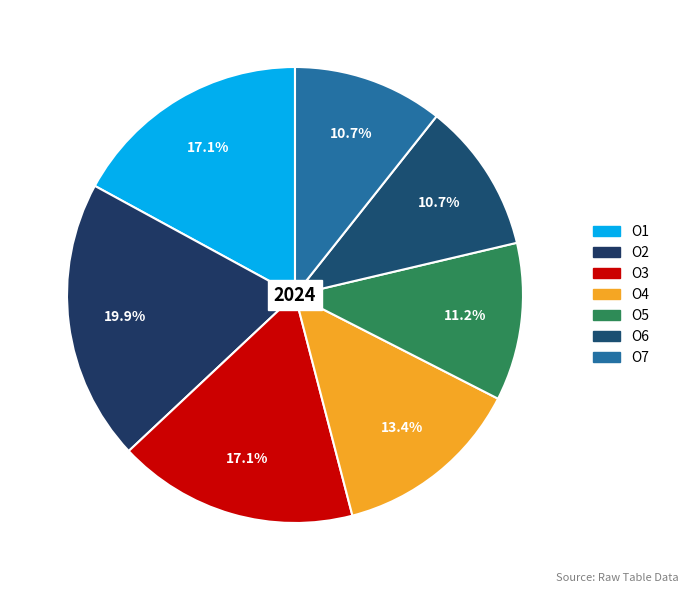

Rank the categories by value from highest to lowest.

O2, O3, O1, O4, O5, O6, O7